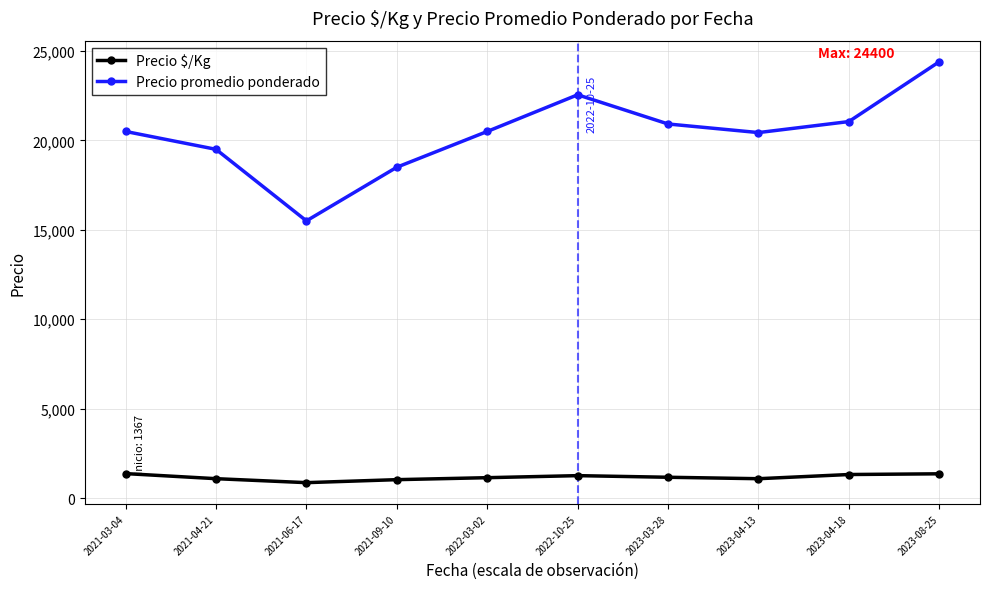

What is the maximum value for Precio promedio ponderado?

24400.0